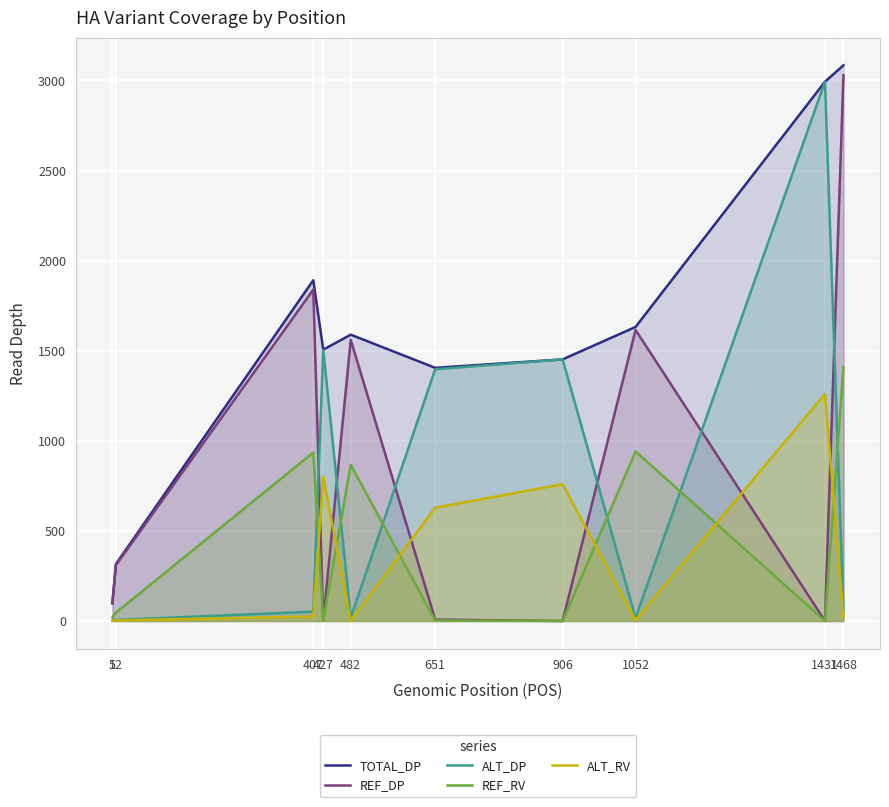

What is the total value across all series at 482?

4034